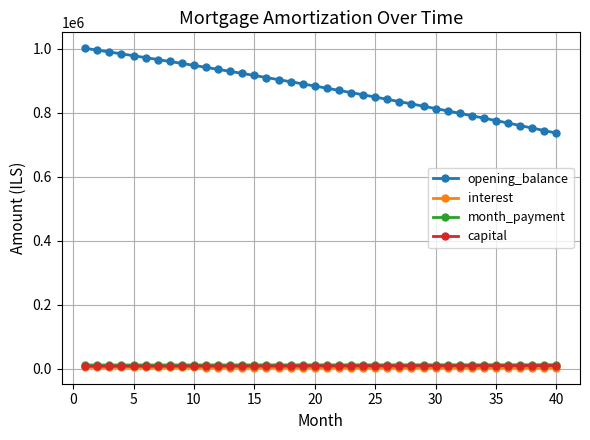

How many data points in capital are less than 8430?

20